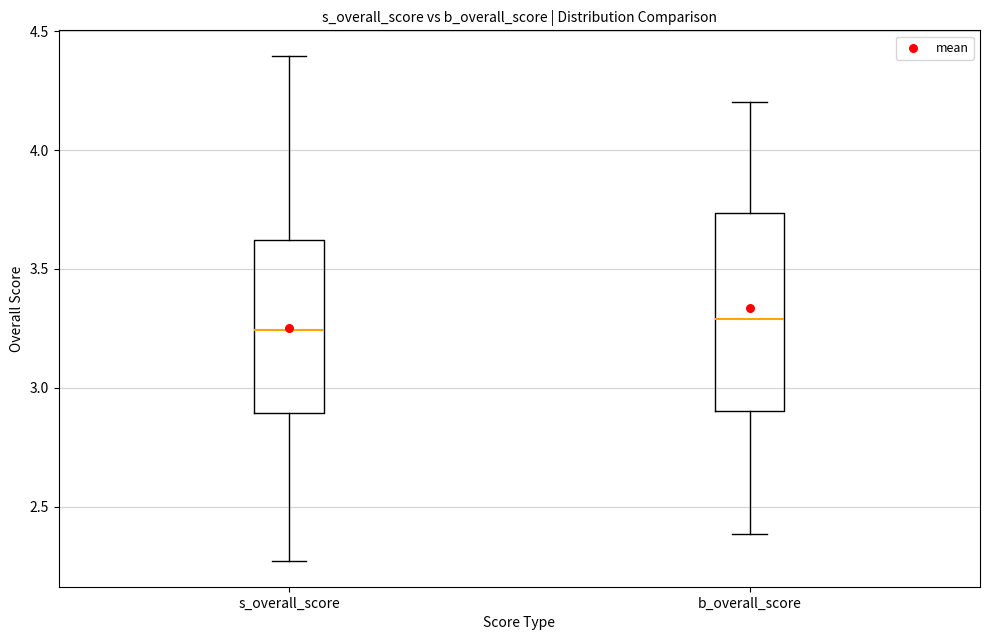

Reading left to right, read every box against the y-axis: the position of its median line, the range the box covers, and the ends of its whiskers. The values are not printed on the chart, so give them approximately, as read against the axis.

s_overall_score: median 3.25, box 2.90 to 3.60, whiskers 2.25 to 4.40
b_overall_score: median 3.30, box 2.90 to 3.75, whiskers 2.40 to 4.20